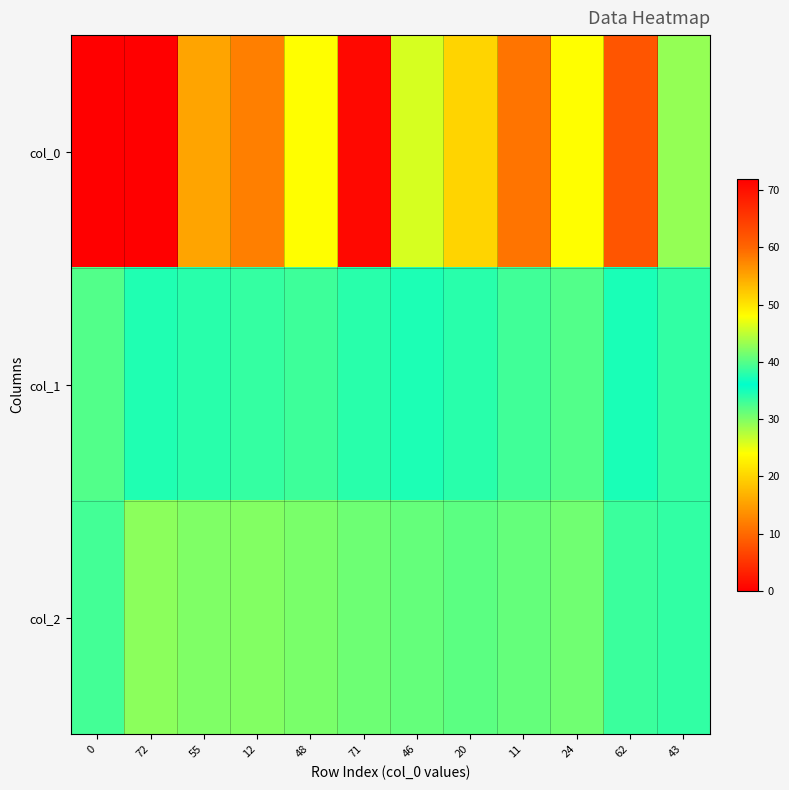

Reading left to right, what are all the values shown in this chart?

col_0: 0=0.0	72=72.0	55=55.0	12=12.0	48=48.0	71=71.0	46=46.0	20=20.0	11=11.0	24=24.0	62=62.0	43=43.0
col_1: 0=39.9	72=37.4	55=37.9	12=38.4	48=38.9	71=37.9	46=37.3	20=37.9	11=39.1	24=39.9	62=37.2	43=38.4
col_2: 0=32.9	72=42.5	55=42.0	12=42.1	48=41.8	71=41.1	46=40.7	20=40.2	11=40.8	24=41.3	62=38.8	43=38.3